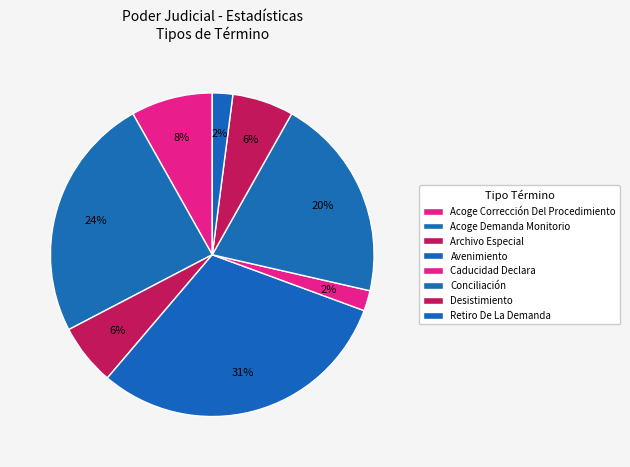

What percentage is the Caducidad Declara slice, to the nearest percent?

2%